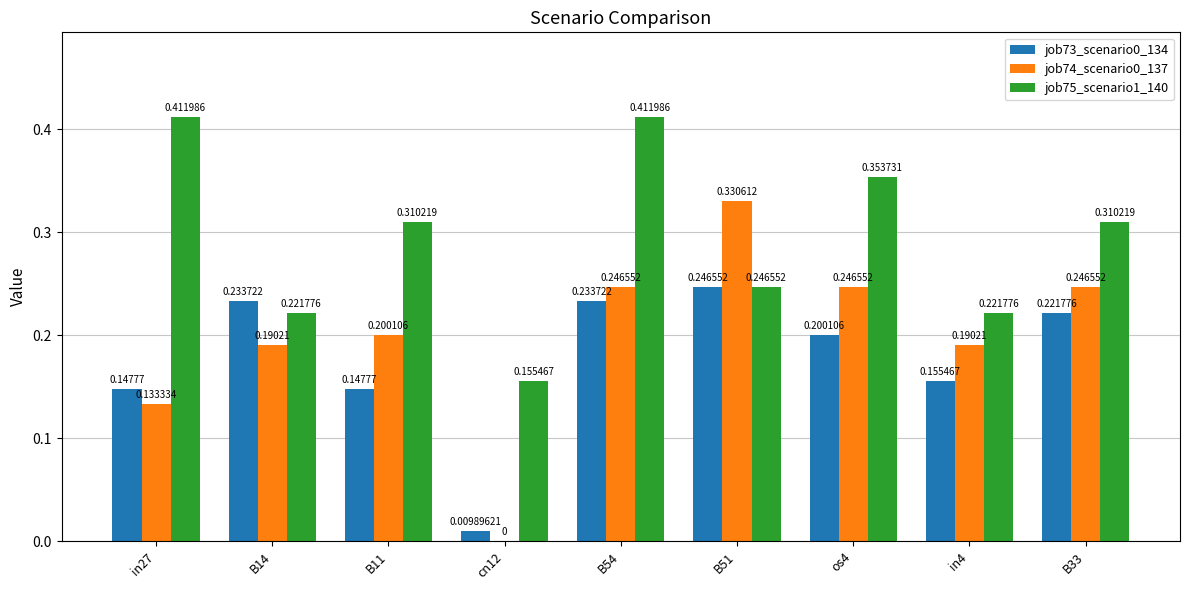

Is it true that job75_scenario1_140 equals 0.2 at cn12?

True